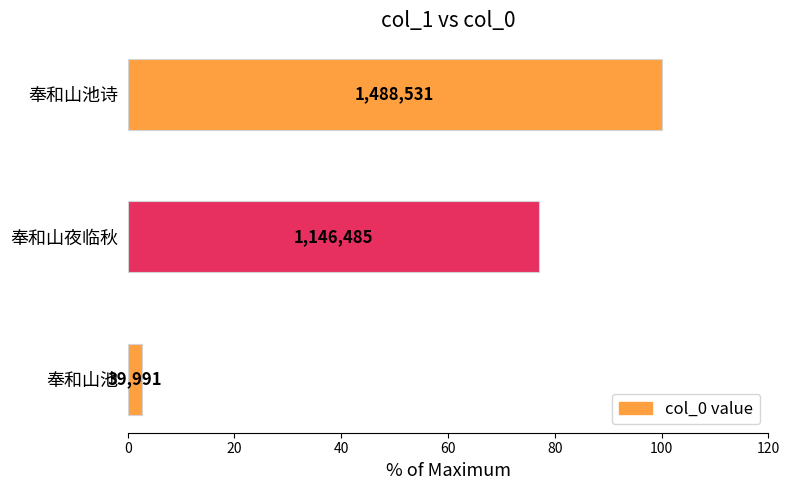

How many bars are there in total?

3